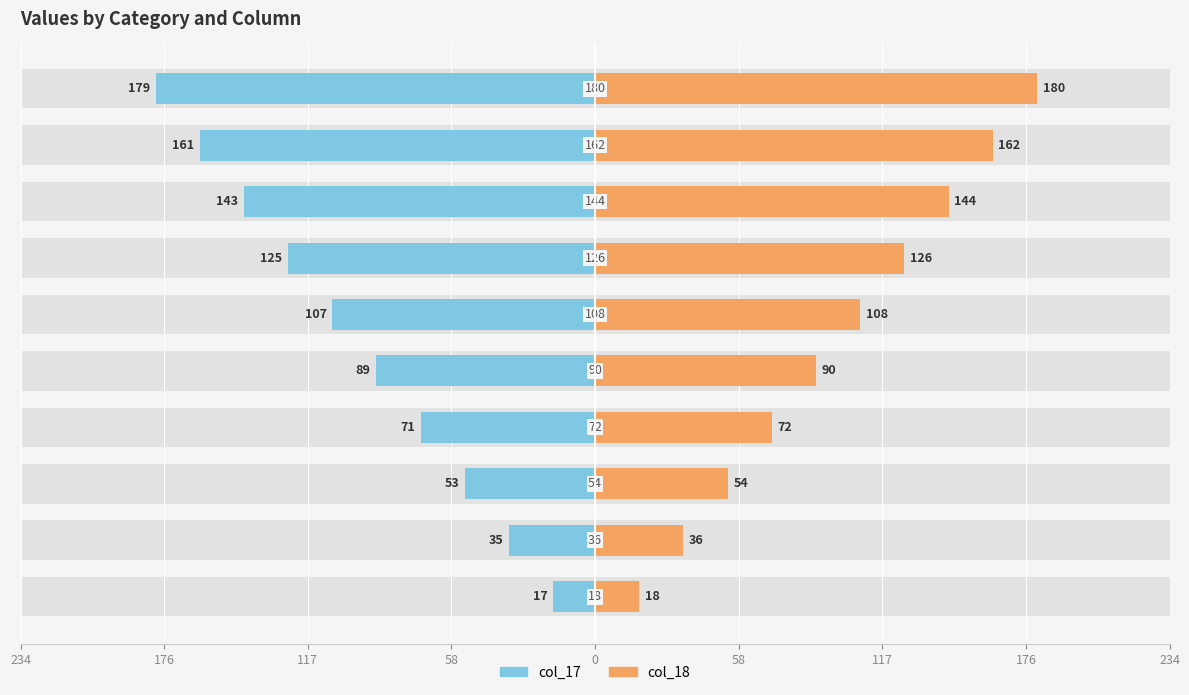

What is the difference between the maximum and minimum values in the col_18 series?

162